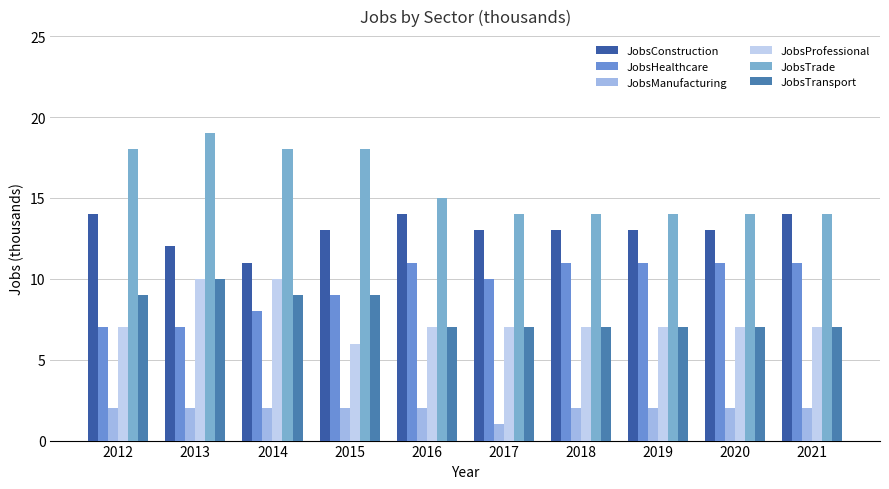

How many groups of bars are there?

10